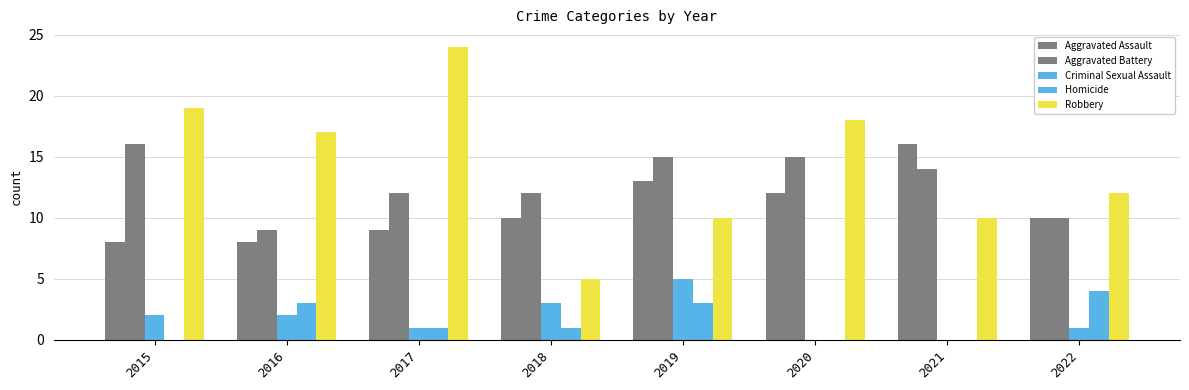

Is the value of Robbery at 2020 greater than the value of Aggravated Battery at 2019?

Yes